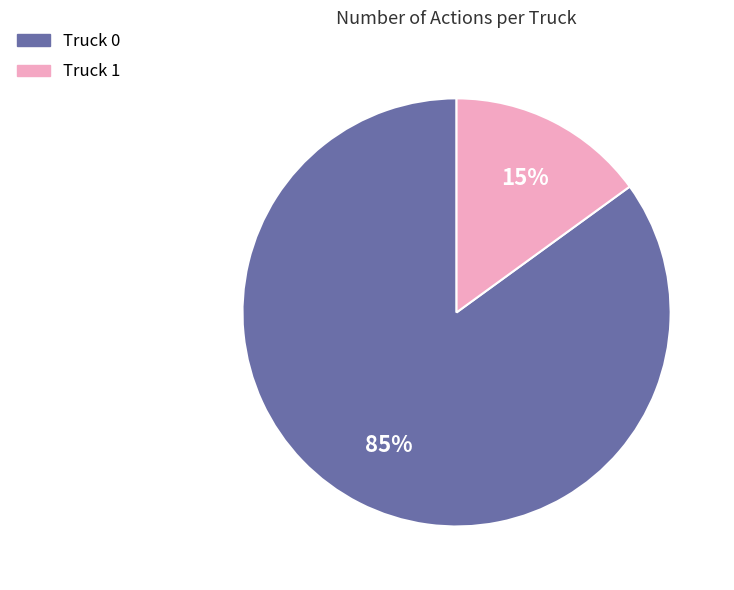

Approximately how many times larger is the value at Truck 0 compared to Truck 1?

5.7